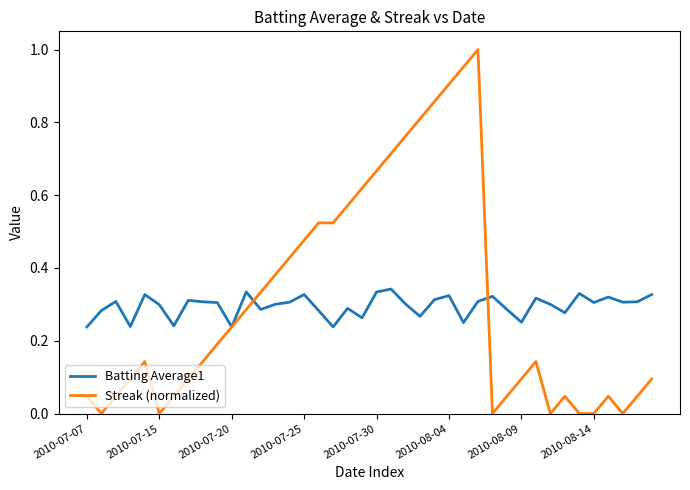

Which series has the widest spread of values?

Streak (normalized)